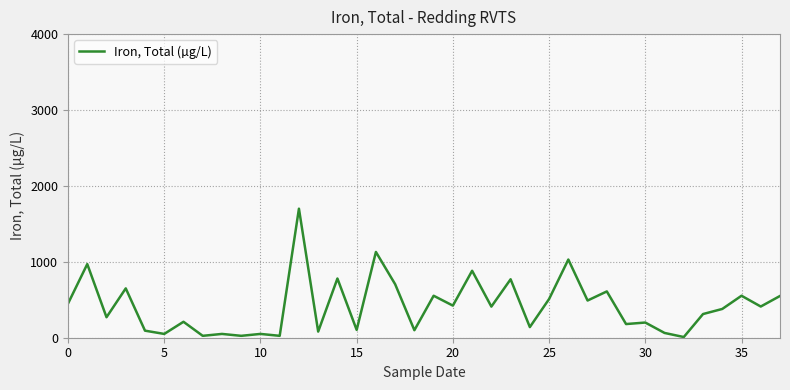

What is the difference between the maximum and minimum values?

1691